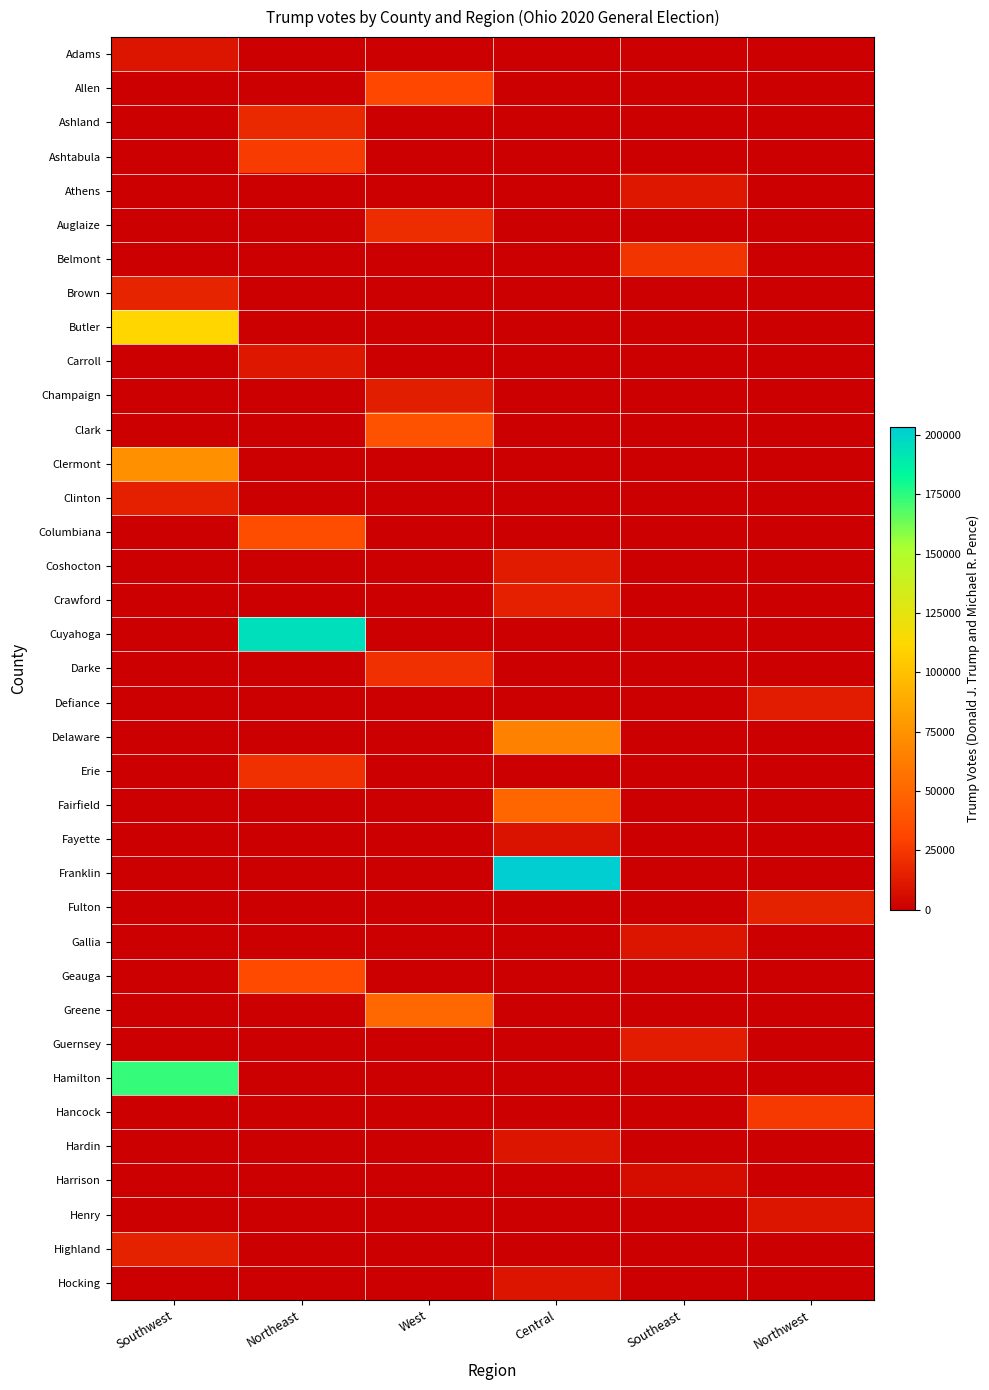

How many distinct data groups are displayed?

37